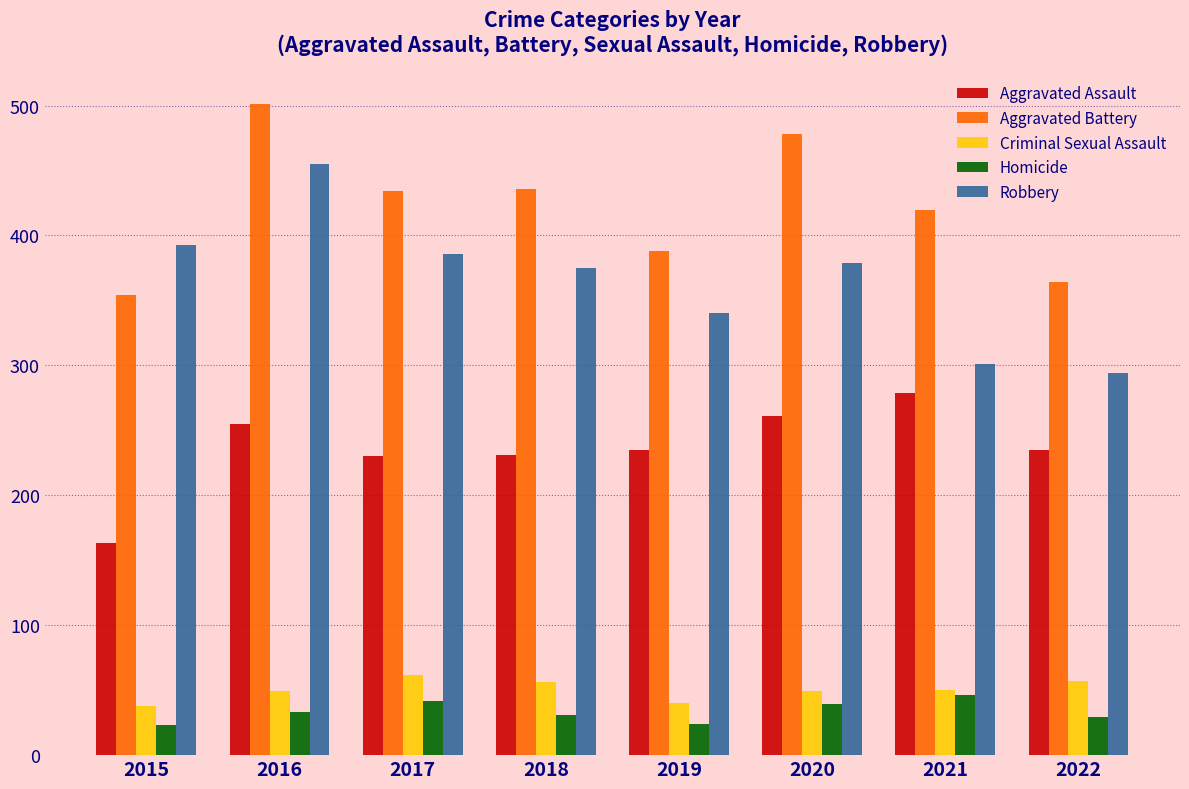

Where does the Aggravated Battery series first go above 434?

2016